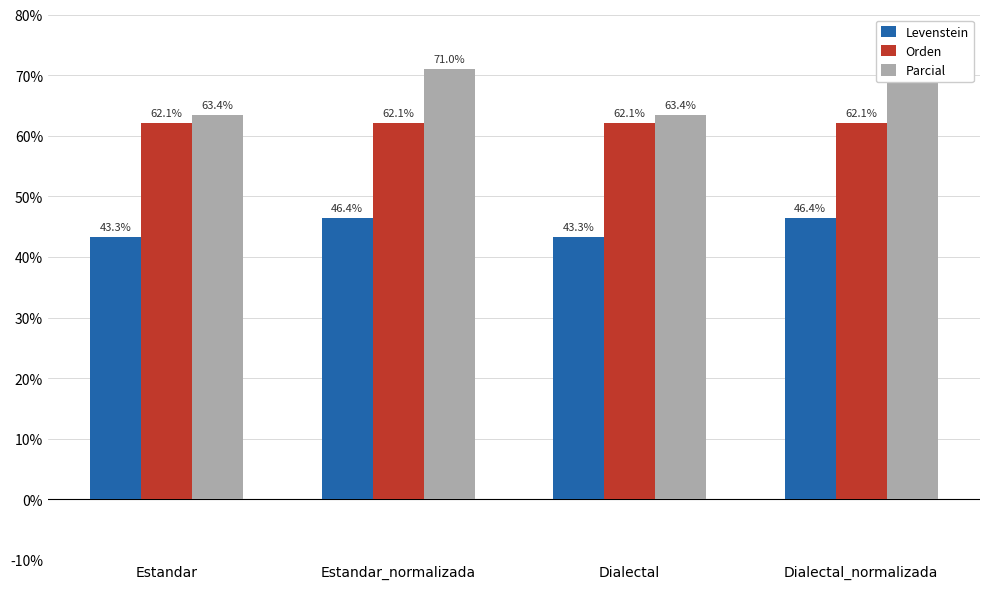

The Parcial series shows 71.0 at Dialectal_normalizada. True or false?

True